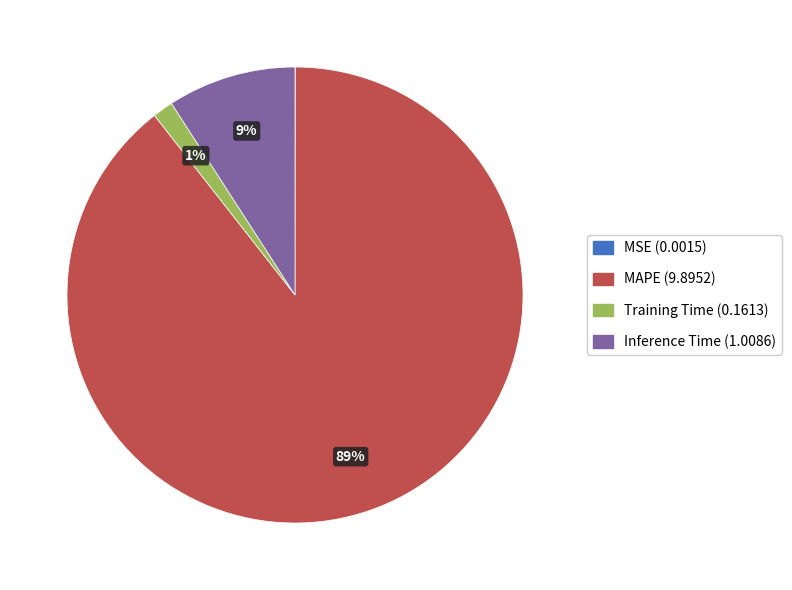

To the nearest percent, what is the combined percentage of Inference Time and MAPE?

99%